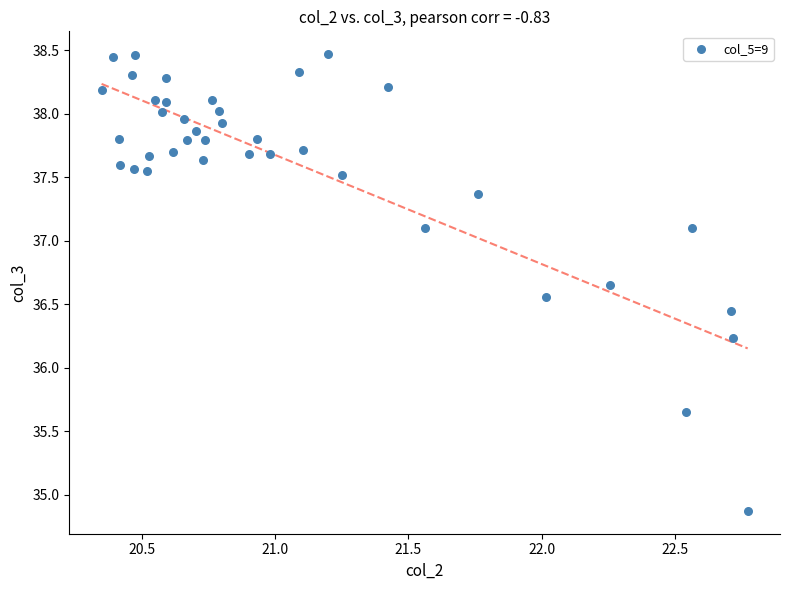

What is the range of Y values (max minus min)?

3.6